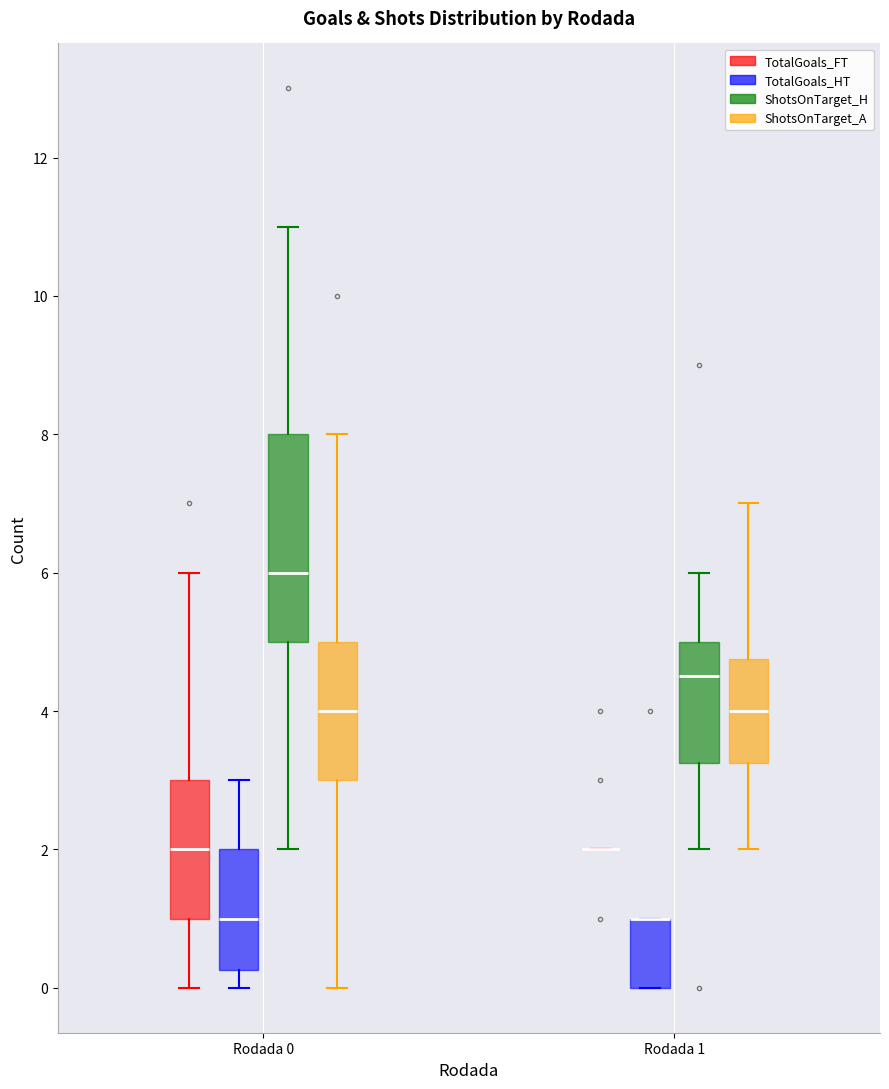

Reading left to right, read every box against the y-axis: the position of its median line, the range the box covers, and the ends of its whiskers. The values are not printed on the chart, so give them approximately, as read against the axis.

Rodada 0 (TotalGoals_FT): median 2.0, box 1.0 to 3.0, whiskers 0.0 to 6.0
Rodada 0 (TotalGoals_HT): median 1.0, box 0.2 to 2.0, whiskers 0.0 to 3.0
Rodada 0 (ShotsOnTarget_H): median 6.0, box 5.0 to 8.0, whiskers 2.0 to 11.0
Rodada 0 (ShotsOnTarget_A): median 4.0, box 3.0 to 5.0, whiskers 0.0 to 8.0
Rodada 1 (TotalGoals_FT): box collapsed to a line at 2.0, whiskers 2.0 to 2.0
Rodada 1 (TotalGoals_HT): median 1.0 (drawn on the box's upper edge), box 0.0 to 1.0, whiskers 0.0 to 1.0
Rodada 1 (ShotsOnTarget_H): median 4.6, box 3.2 to 5.0, whiskers 2.0 to 6.0
Rodada 1 (ShotsOnTarget_A): median 4.0, box 3.2 to 4.8, whiskers 2.0 to 7.0